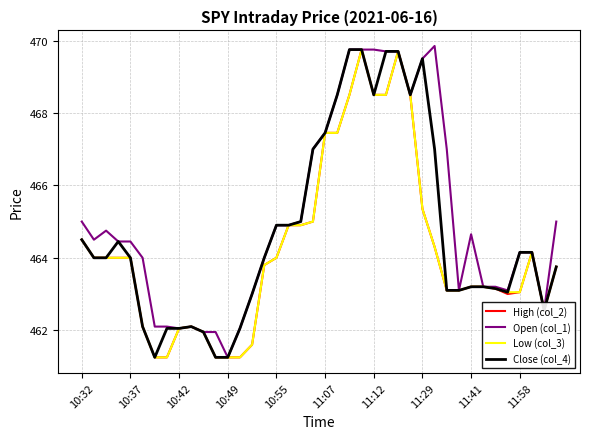

True or false: Low (col_3) and High (col_2) intersect in this chart.

False